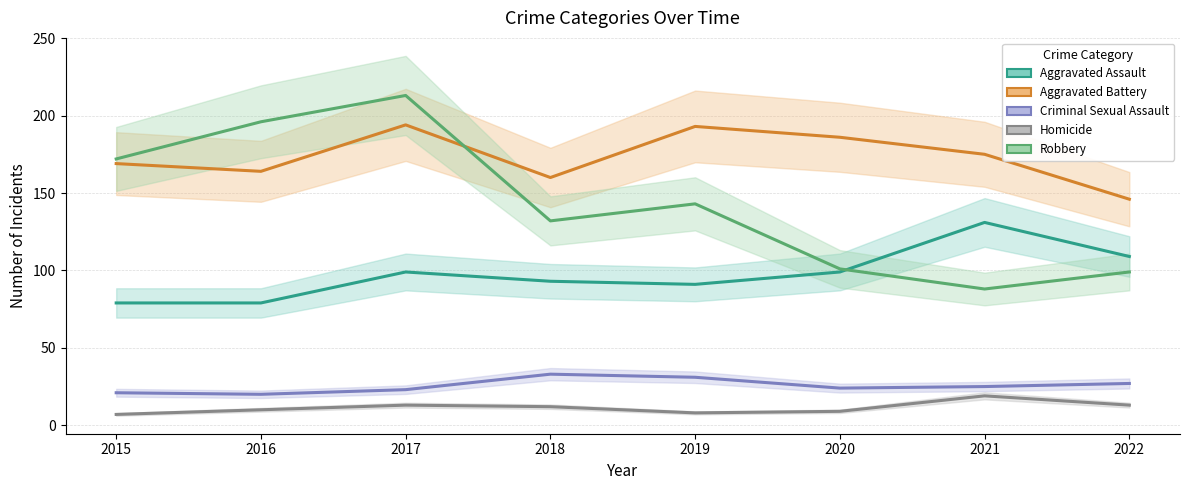

True or false: Criminal Sexual Assault and Robbery intersect in this chart.

False